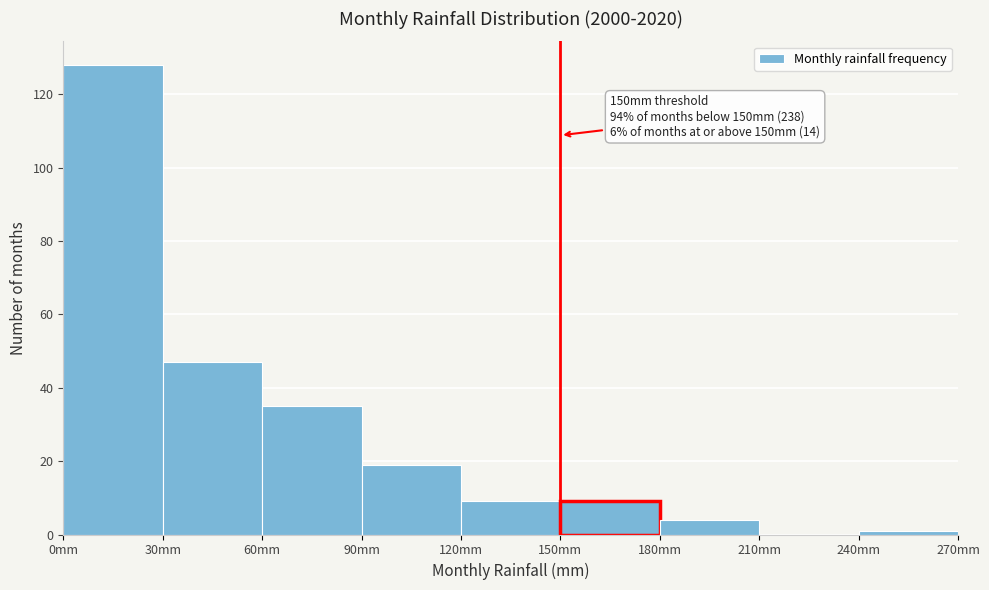

Over which range of the x-axis is the bar tallest?

0 to 30